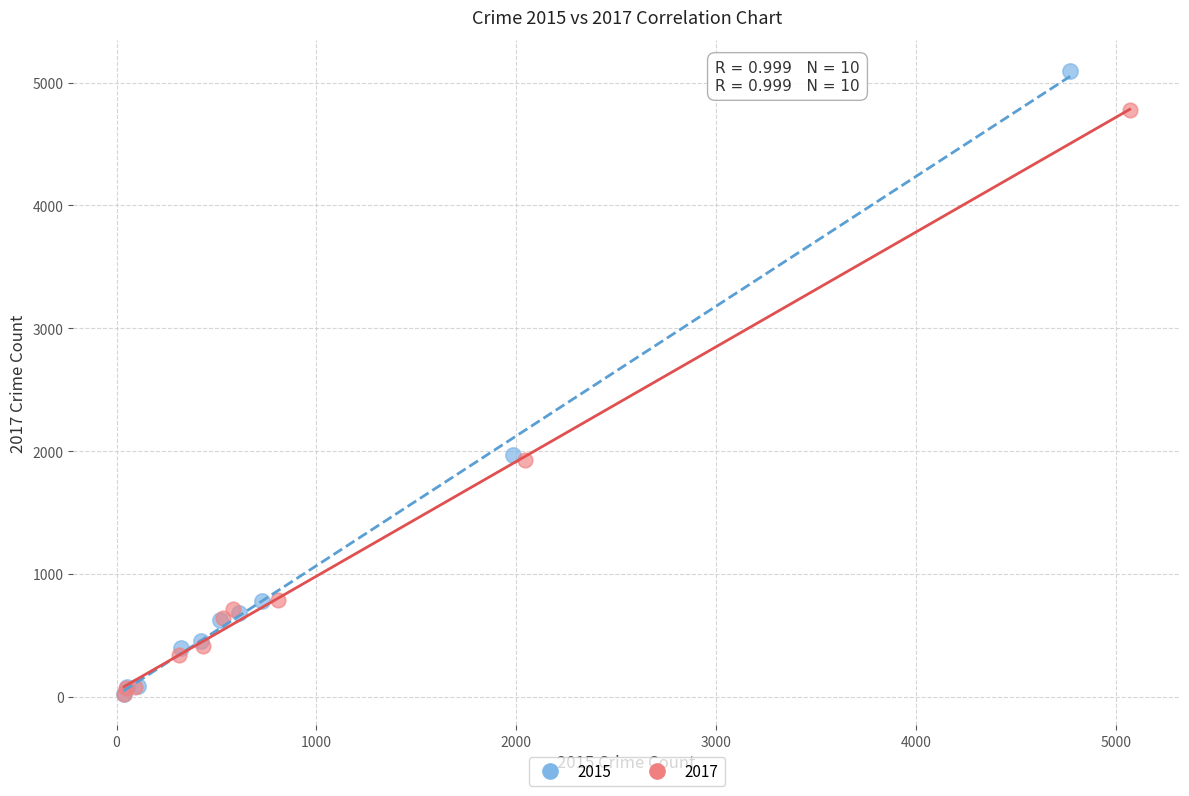

Which series contains the highest Y value?

2015